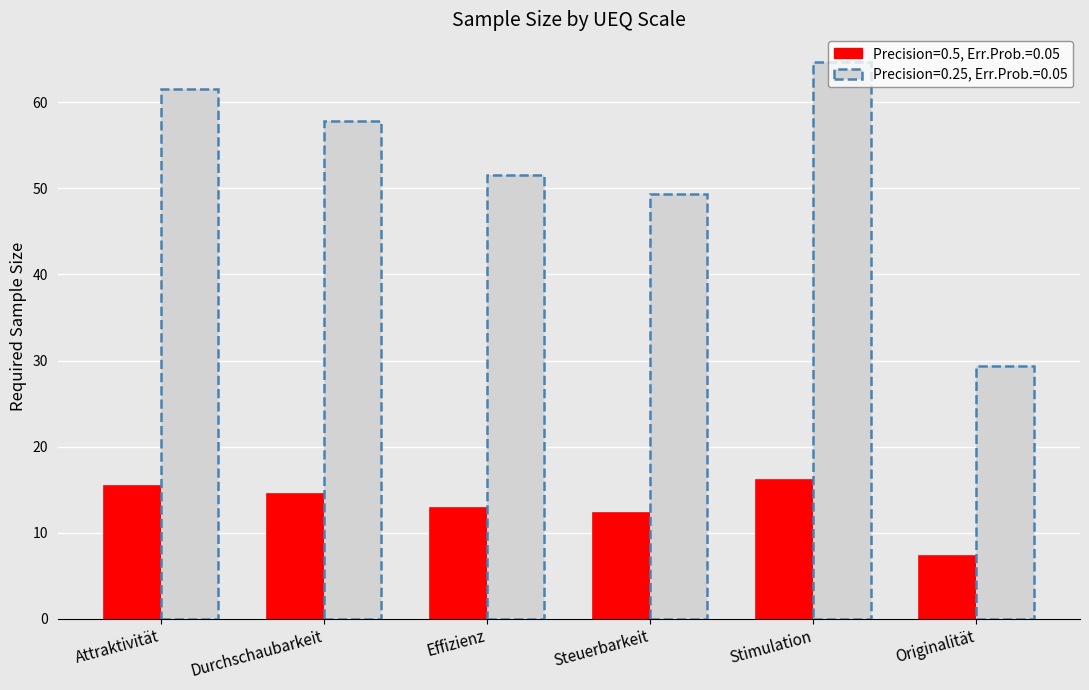

What is the label of the 3rd bar from the left?

Effizienz